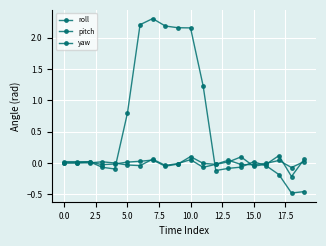

Is this an area chart (filled region under the line)?

No